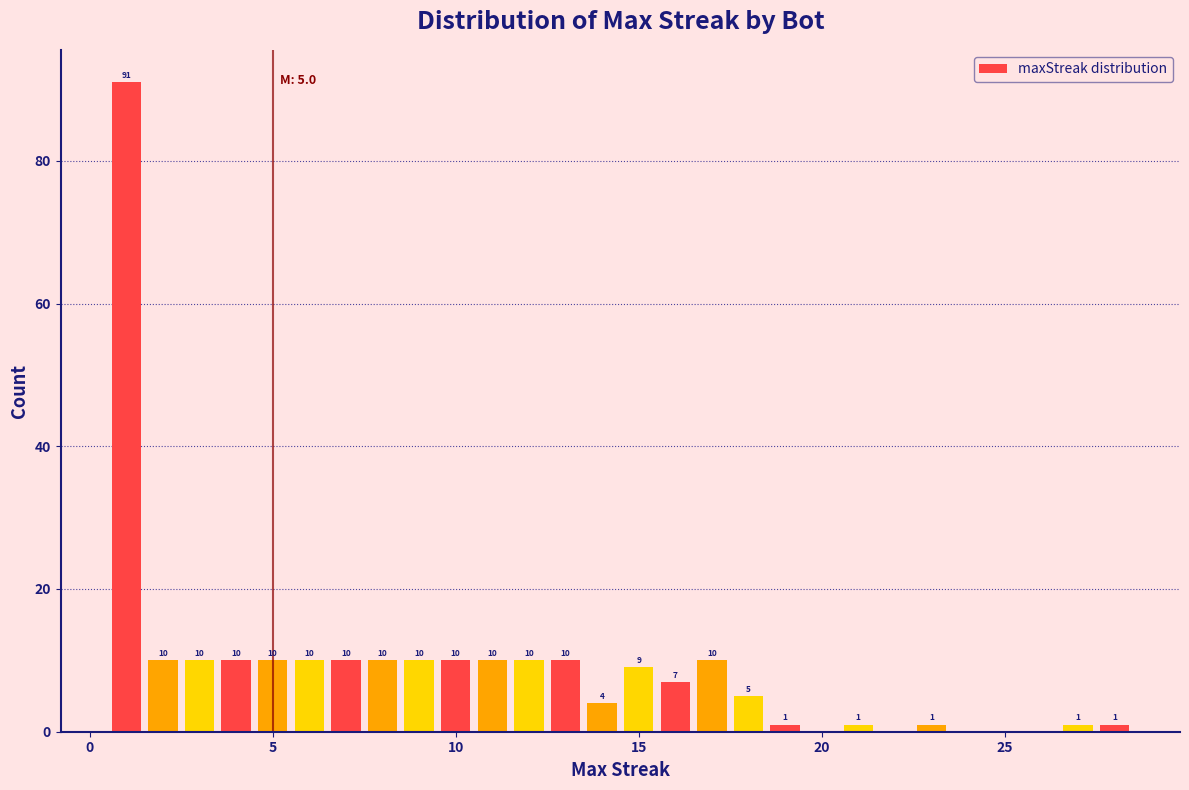

Around what value on the x-axis is the tallest bar? Give the approximate position of its centre, as read against the axis.

1.0